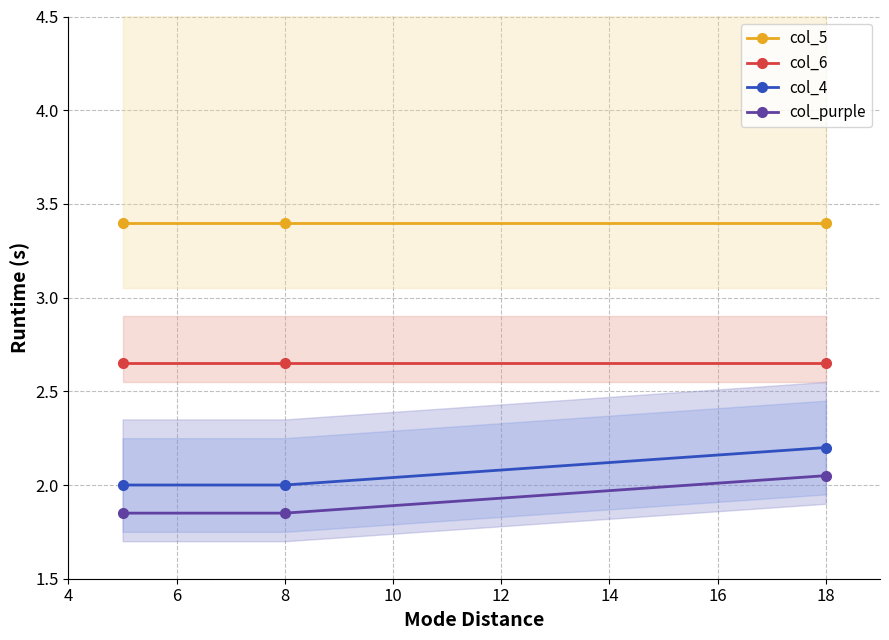

The col_purple series shows 0.9 at 8. True or false?

False